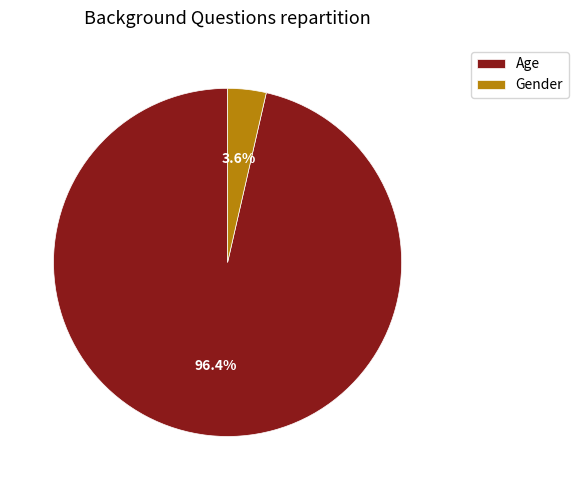

To the nearest percent, what portion does Gender represent?

4%